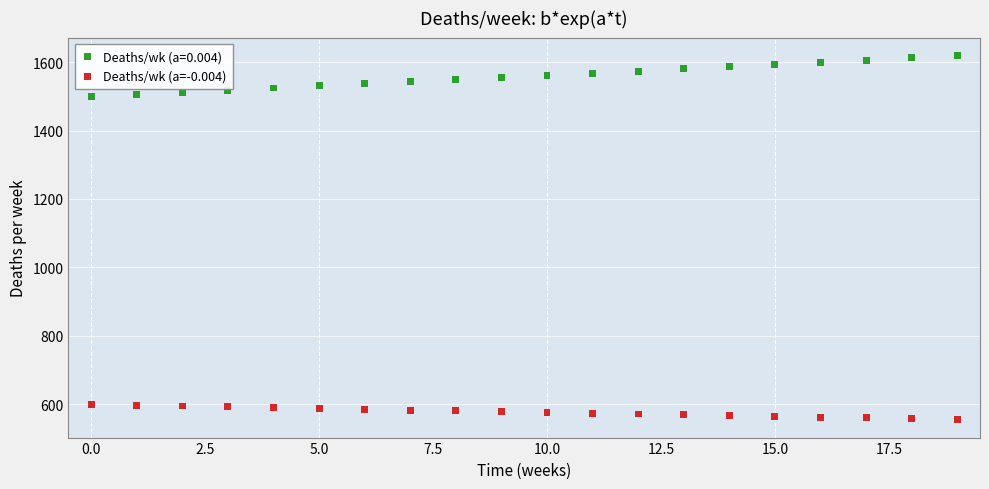

Which series contains the highest Y value?

Deaths/wk (a=0.004)